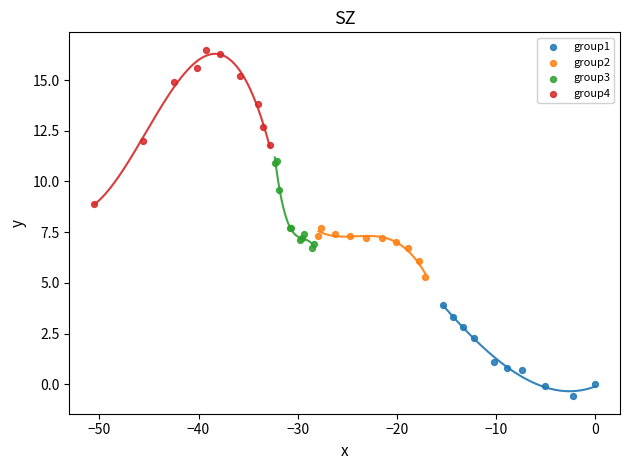

Which series contains the lowest Y value?

group1